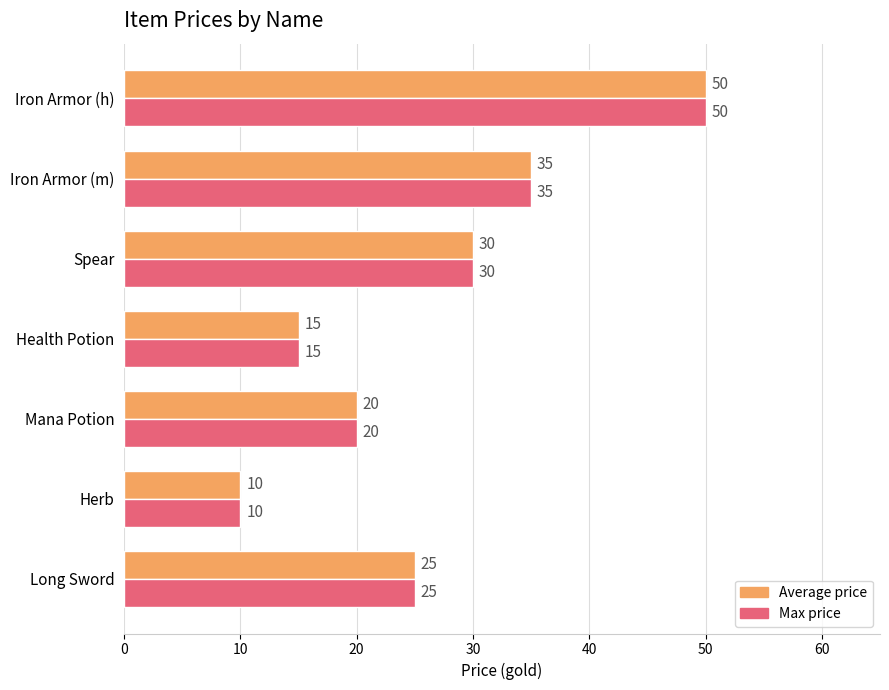

What is the average value of the Average price series?

26